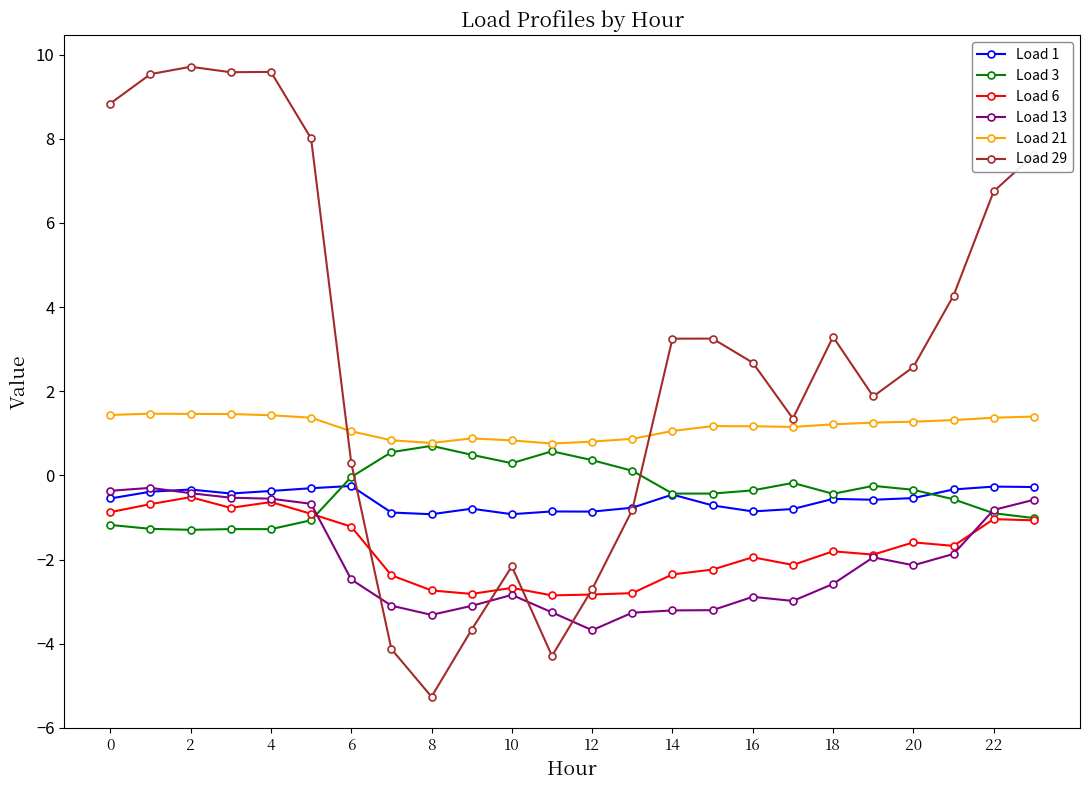

Which series has the largest total across all categories?

Load 29